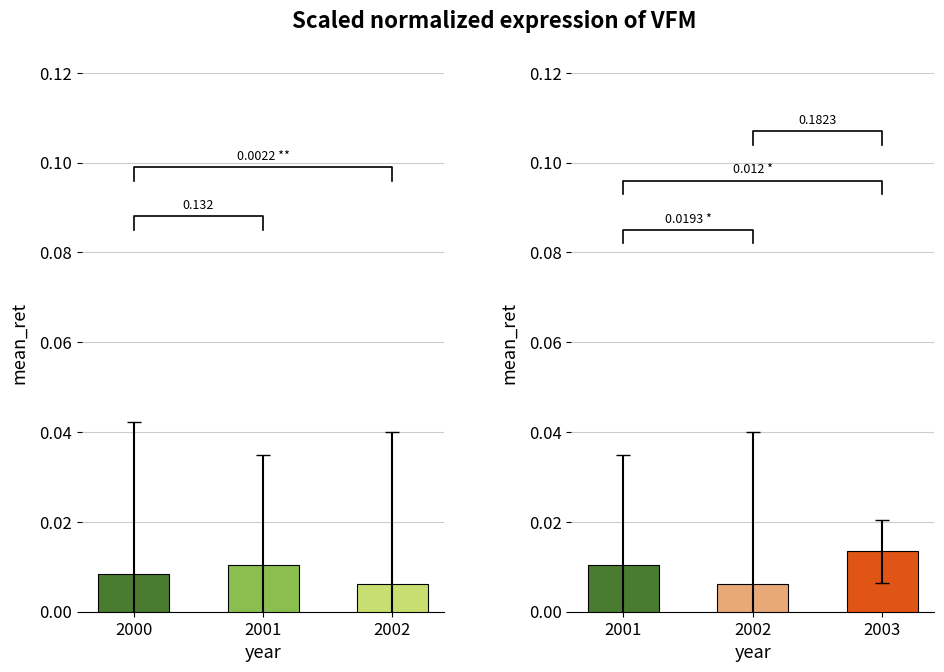

How many bars are there in total?

6